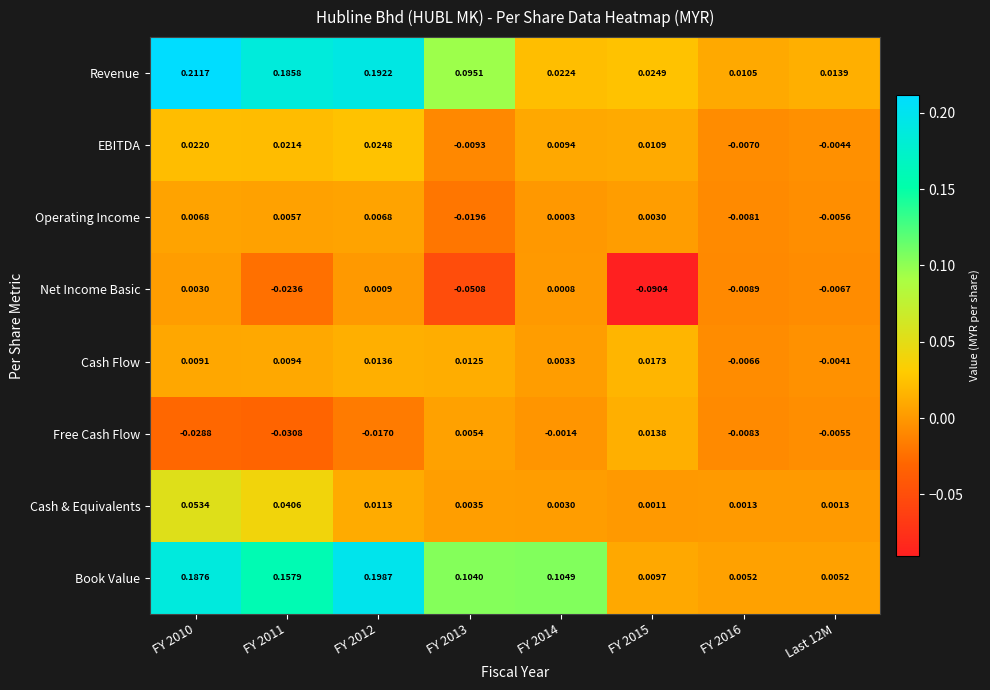

At FY 2011, list the series in order from largest to smallest.

Revenue, Book Value, Cash & Equivalents, EBITDA, Cash Flow, Operating Income, Net Income Basic, Free Cash Flow